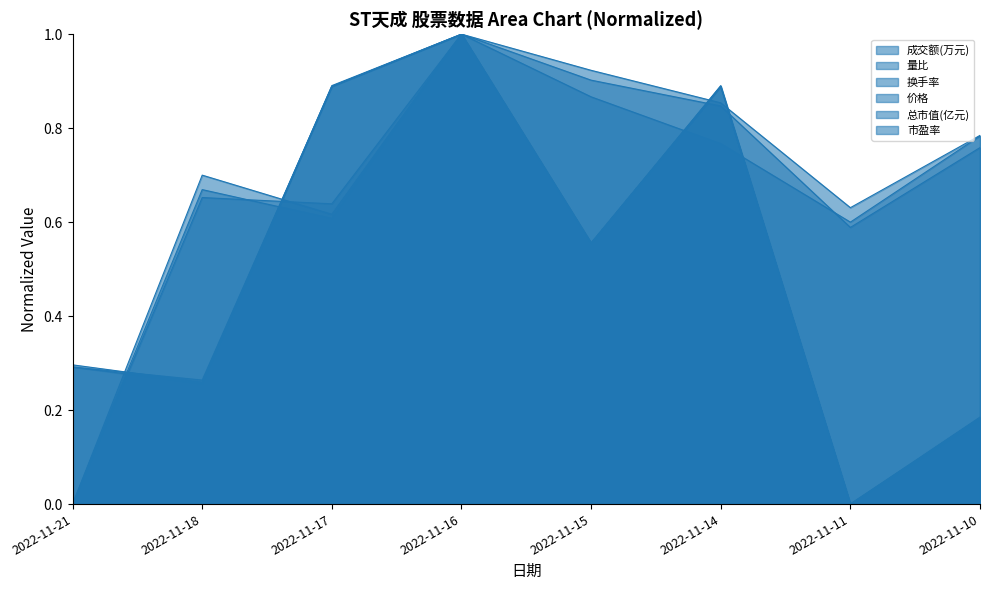

Where is the first local maximum for 市盈率?

2022-11-16